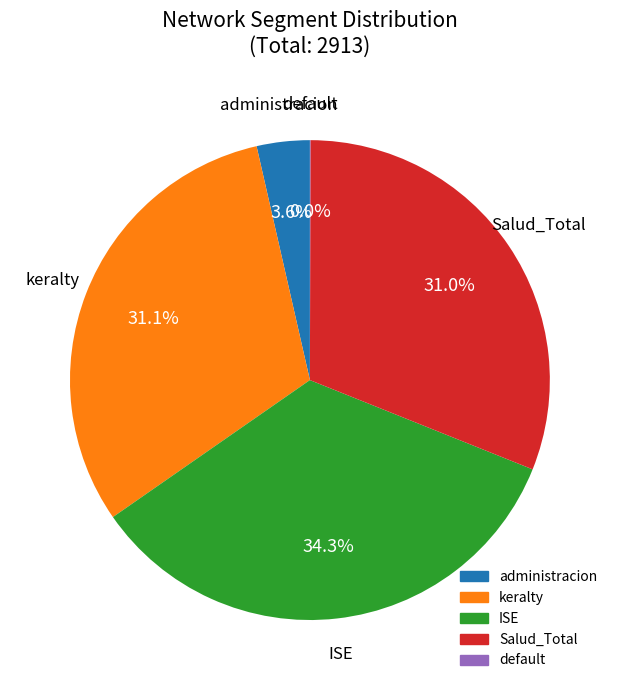

What is the largest slice in the pie chart?

ISE